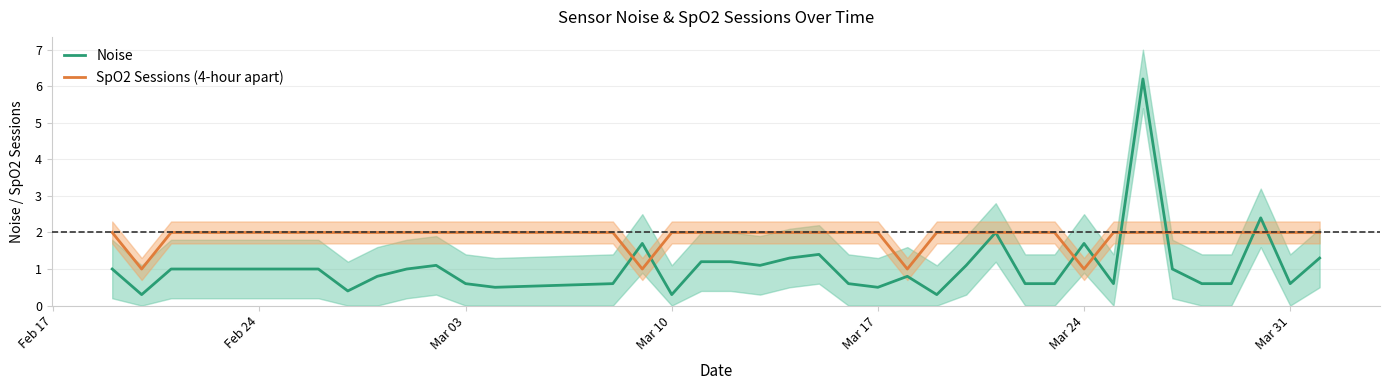

Is this an area chart (filled region under the line)?

No